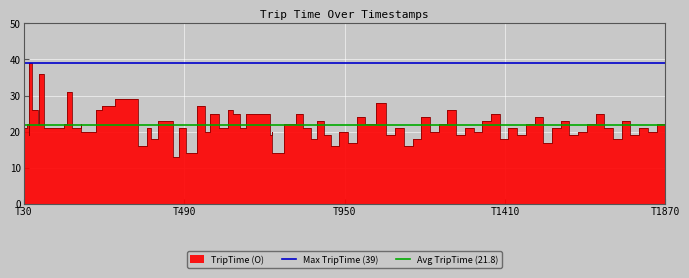

At which category does the chart reach its peak across all series?

T30